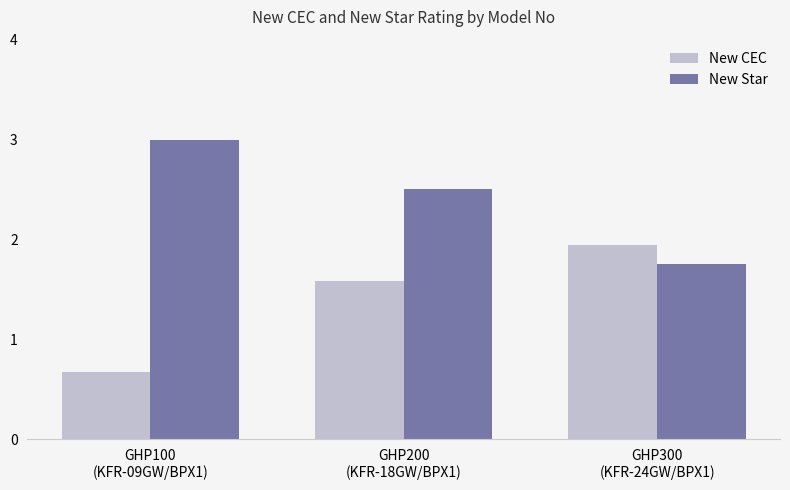

At which label is New Star closest to 2?

GHP300
(KFR-24GW/BPX1)